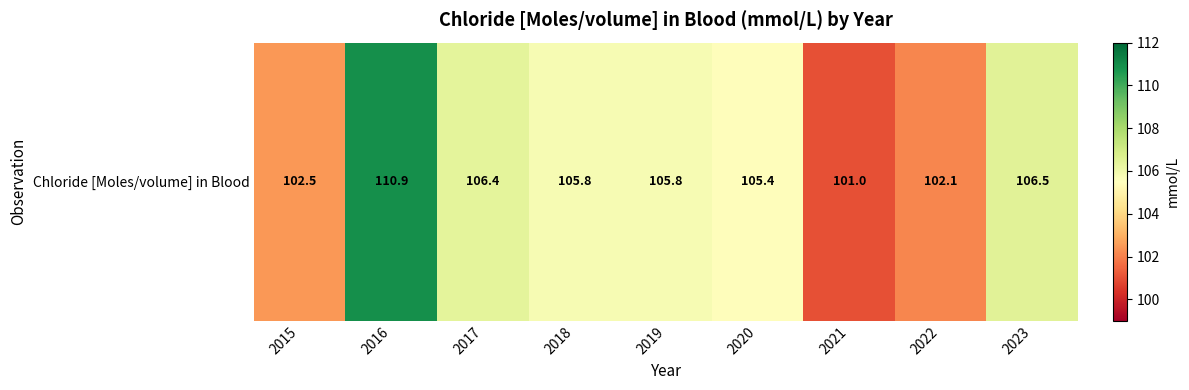

What is the sum of the values at 2018 and 2021?

206.8